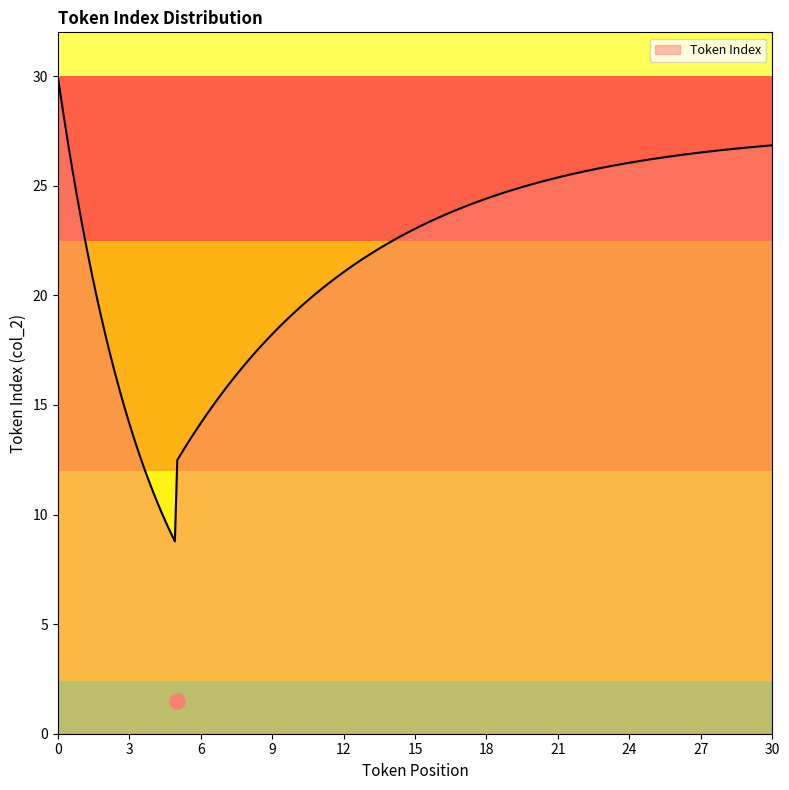

What is the maximum value for Token Index?

30.0